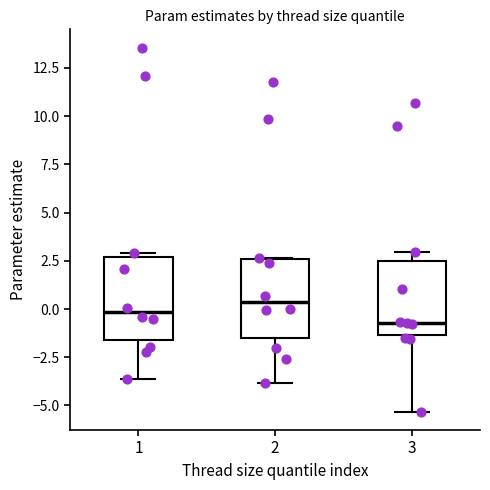

Reading left to right, transcribe this box plot: for each box, give where its median line is, the range the box spans, and where its two whiskers end, as read against the y-axis. The values are not printed on the chart, so give them approximately, as read against the axis.

1: median 0.0, box -1.5 to 2.5, whiskers -3.5 to 3.0
2: median 0.5, box -1.5 to 2.5, whiskers -4.0 to 2.5
3: median -0.5, box -1.5 to 2.5, whiskers -5.5 to 3.0